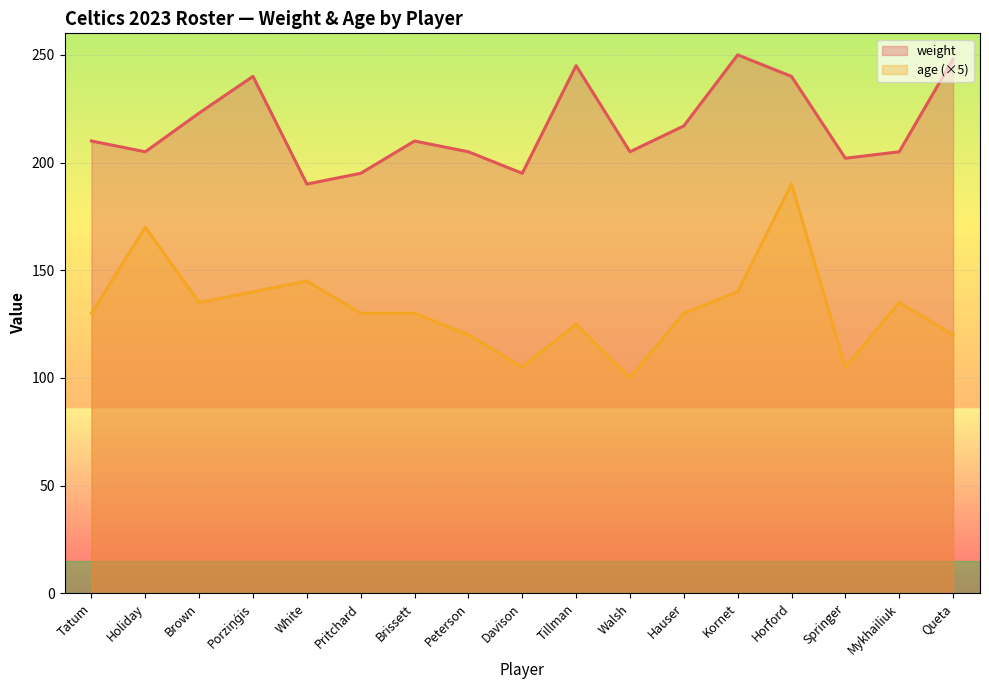

True or false: age (×5) and weight cross at least once.

False